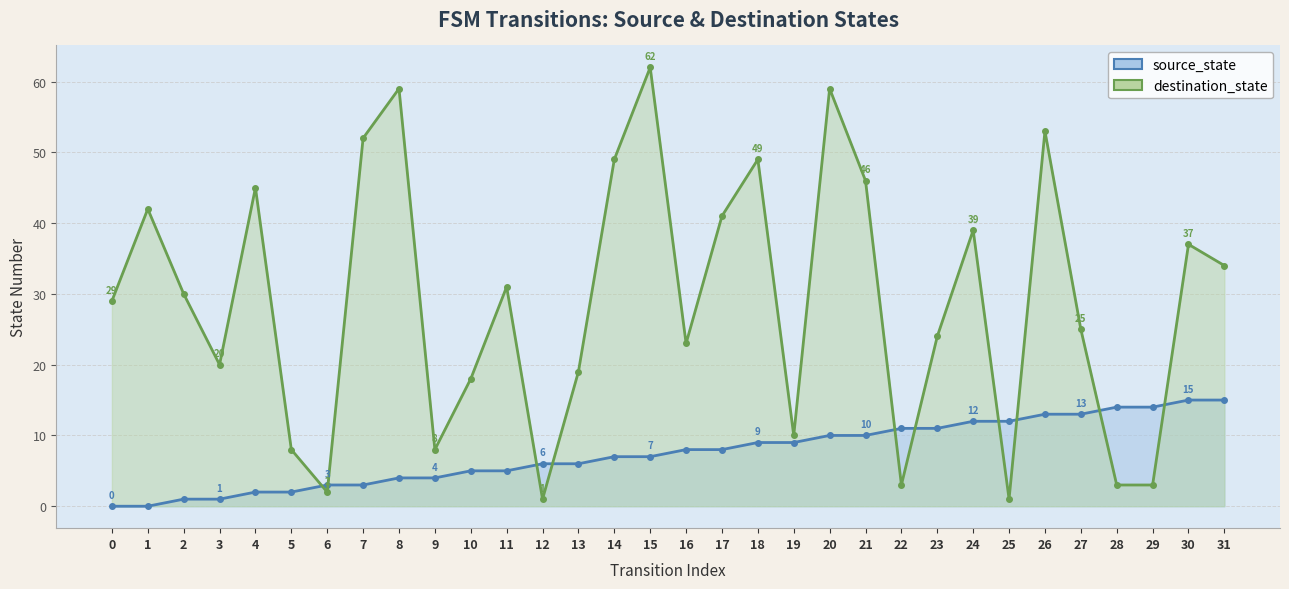

Read the destination_state value at 31.

34